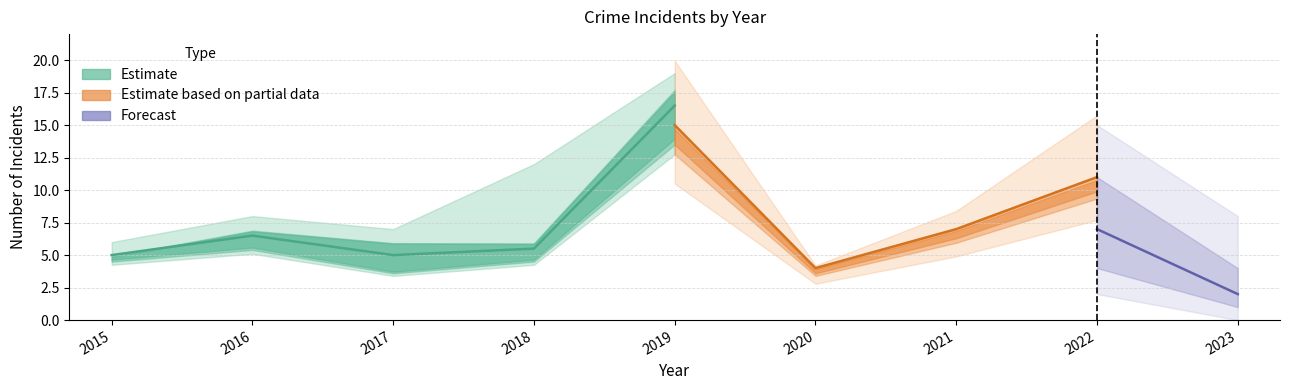

At which label does Robbery first exceed 5?

2016